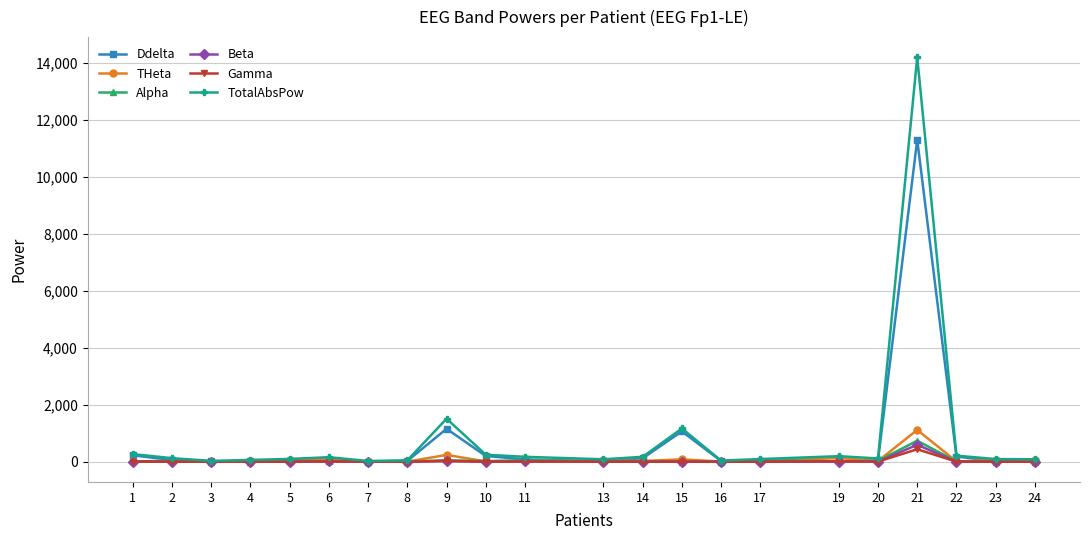

Which category has the highest value in the TotalAbsPow series?

21